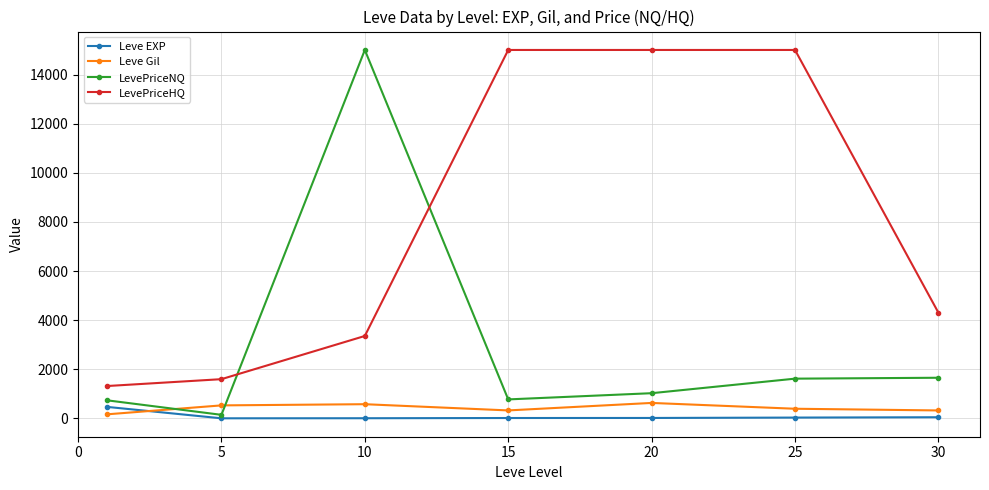

True or false: Leve Gil and LevePriceHQ intersect in this chart.

False